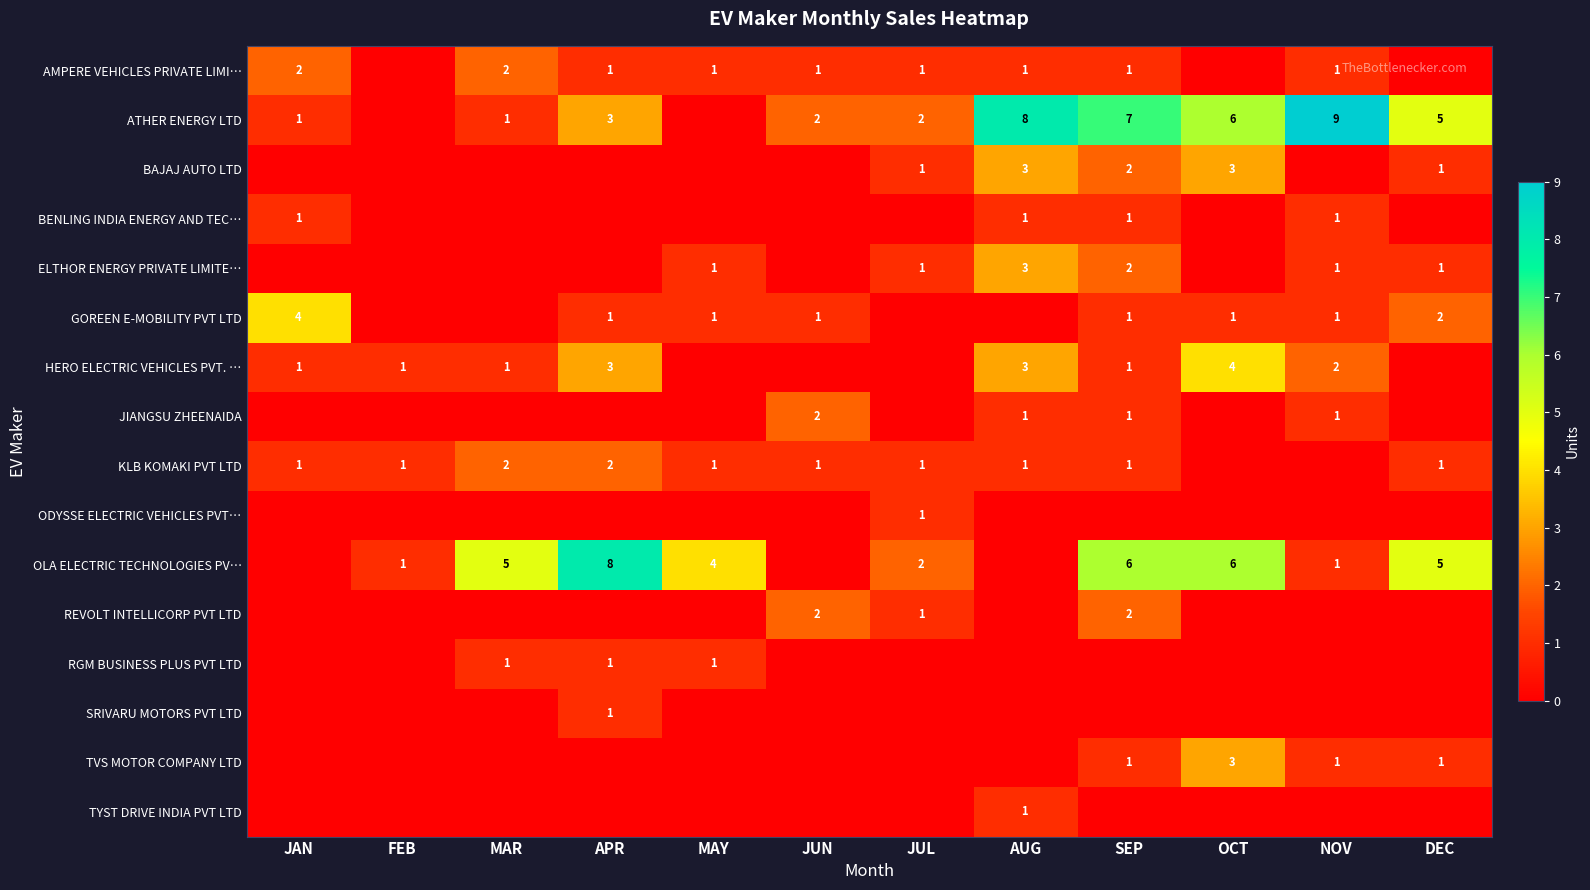

What is the maximum value shown in the chart?

9